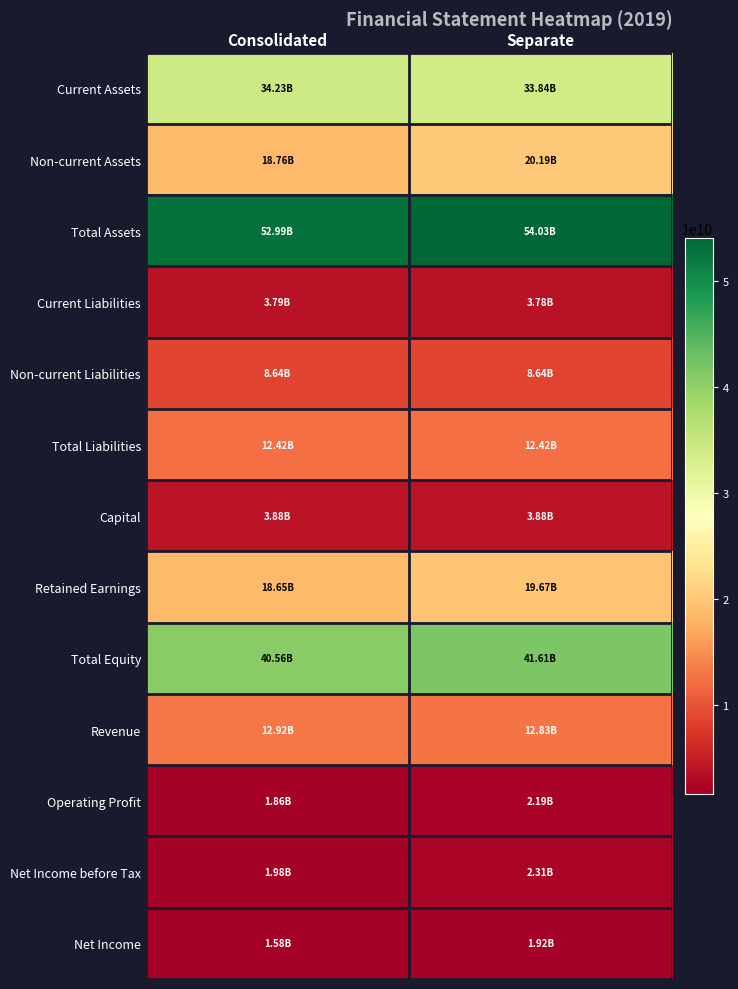

Reading right to left, what are all the values shown in this chart?

Current Assets: Separate=33835178216	Consolidated=34231881943
Non-current Assets: Separate=20190686777	Consolidated=18755452106
Total Assets: Separate=54025864993	Consolidated=52987334049
Current Liabilities: Separate=3782403730	Consolidated=3788733779
Non-current Liabilities: Separate=8635700659	Consolidated=8635700659
Total Liabilities: Separate=12418104389	Consolidated=12424434438
Capital: Separate=3880650000	Consolidated=3880650000
Retained Earnings: Separate=19673480508	Consolidated=18653576268
Total Equity: Separate=41607760604	Consolidated=40562899611
Revenue: Separate=12828875259	Consolidated=12917309861
Operating Profit: Separate=2186679465	Consolidated=1860971881
Net Income before Tax: Separate=2310502444	Consolidated=1979211823
Net Income: Separate=1915416039	Consolidated=1584125418